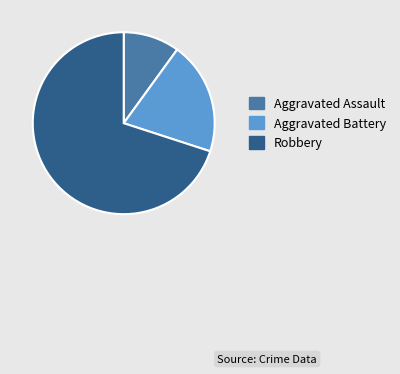

Is Robbery the majority of the pie?

Yes